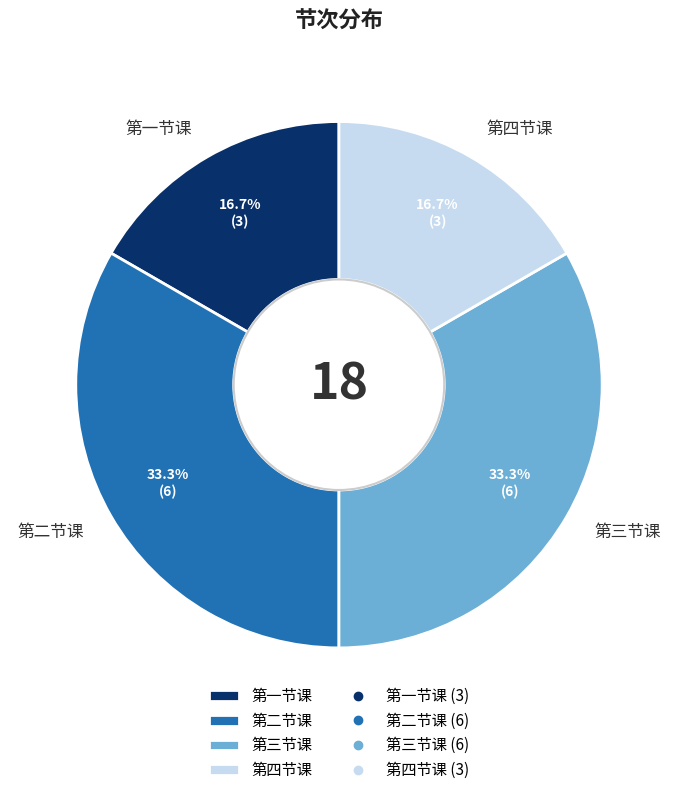

The 第二节课 slice represents 23% of the pie. True or false?

False